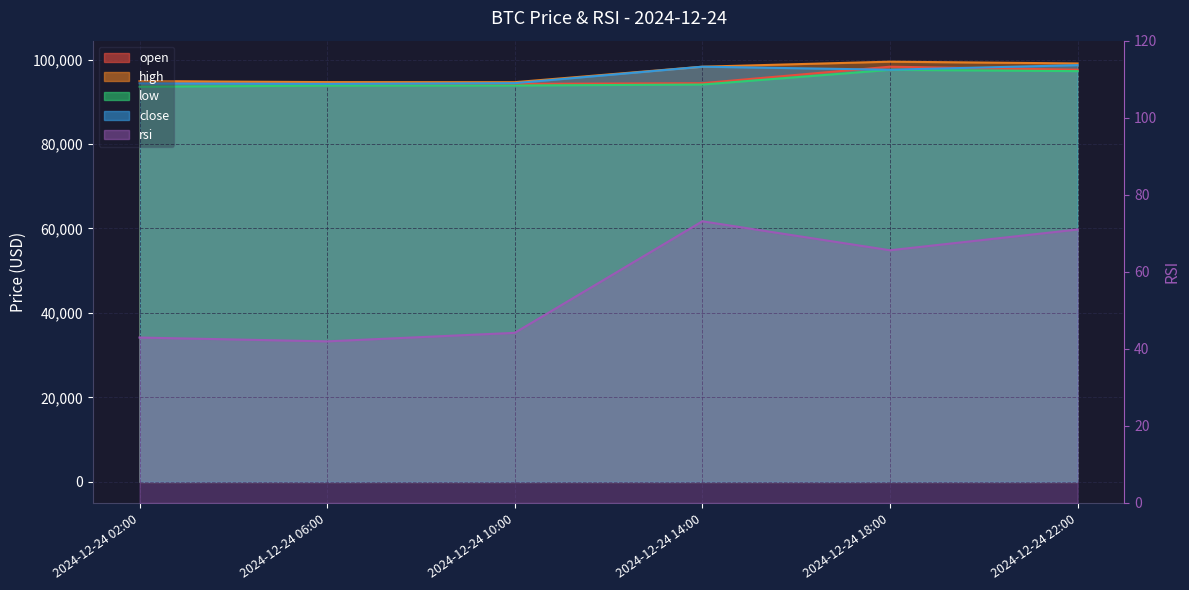

How many data points does each series have?

6